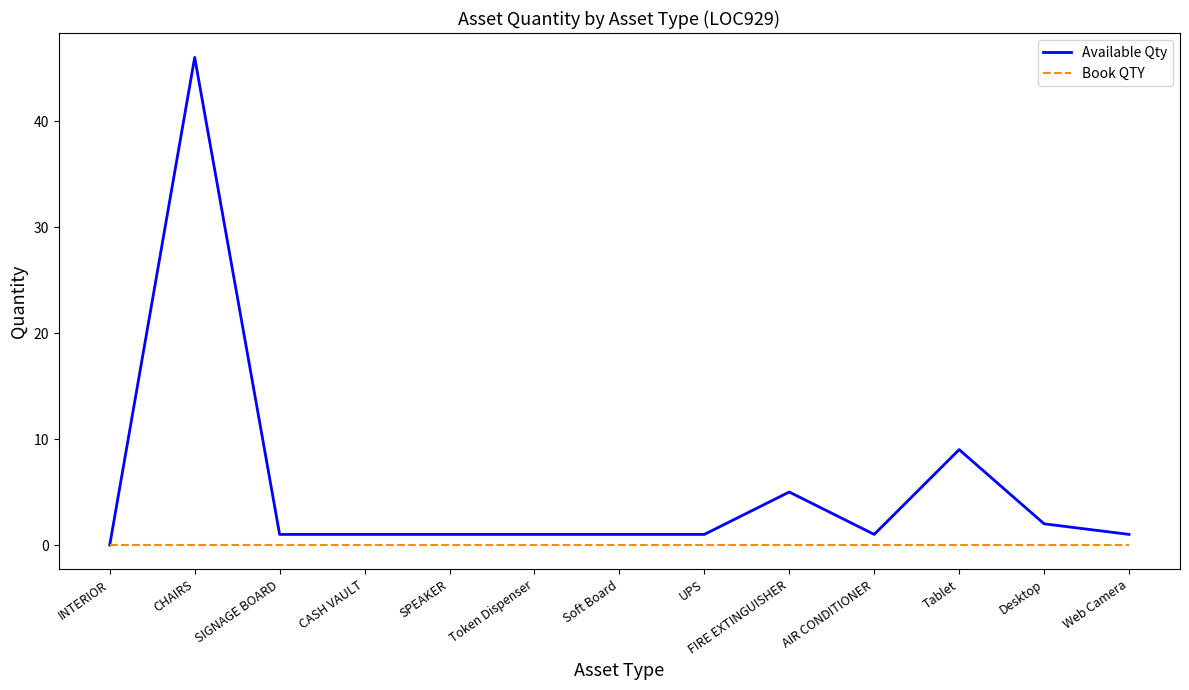

Does the chart have visible grid lines?

No